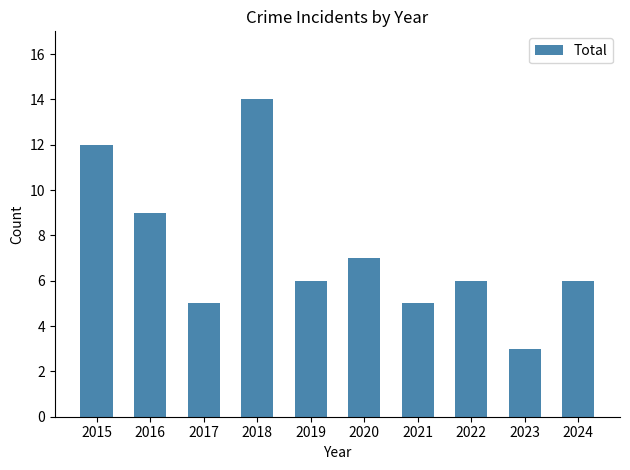

What is the difference between the values at 2020 and 2021?

2